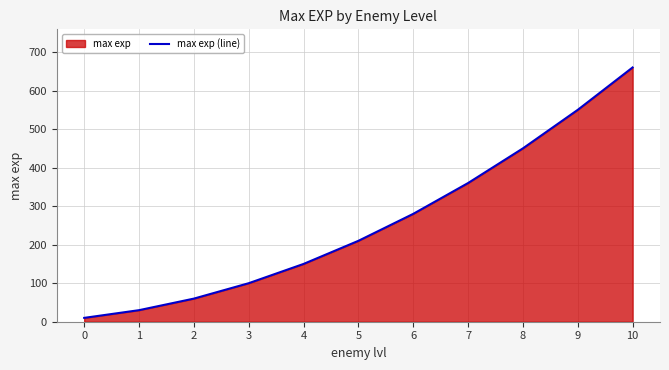

List the labels in order of value, largest first.

10, 9, 8, 7, 6, 5, 4, 3, 2, 1, 0